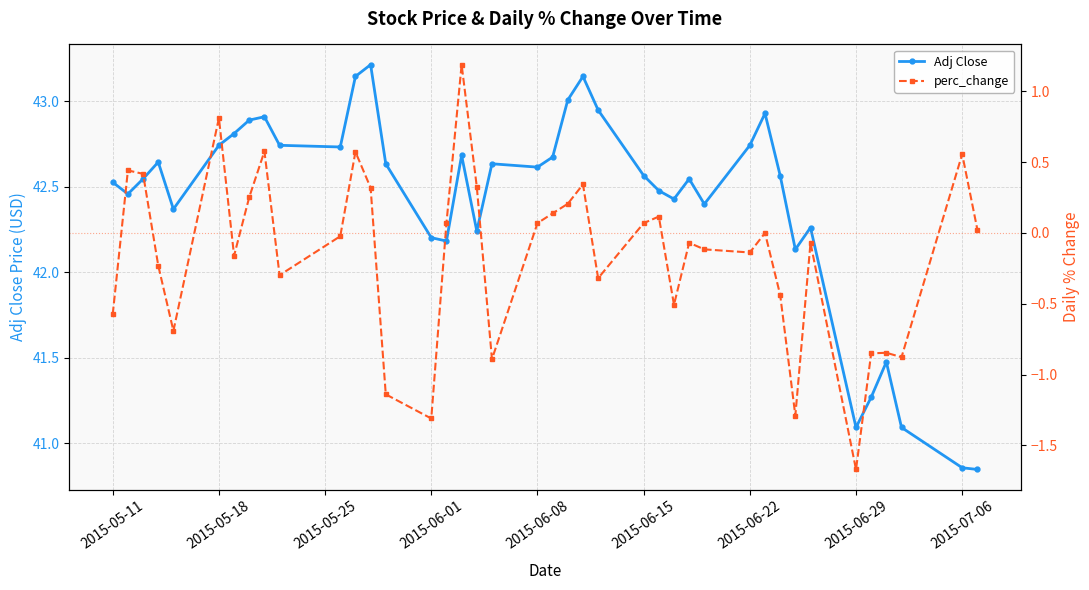

What is the average value of the Adj Close series?

42.4